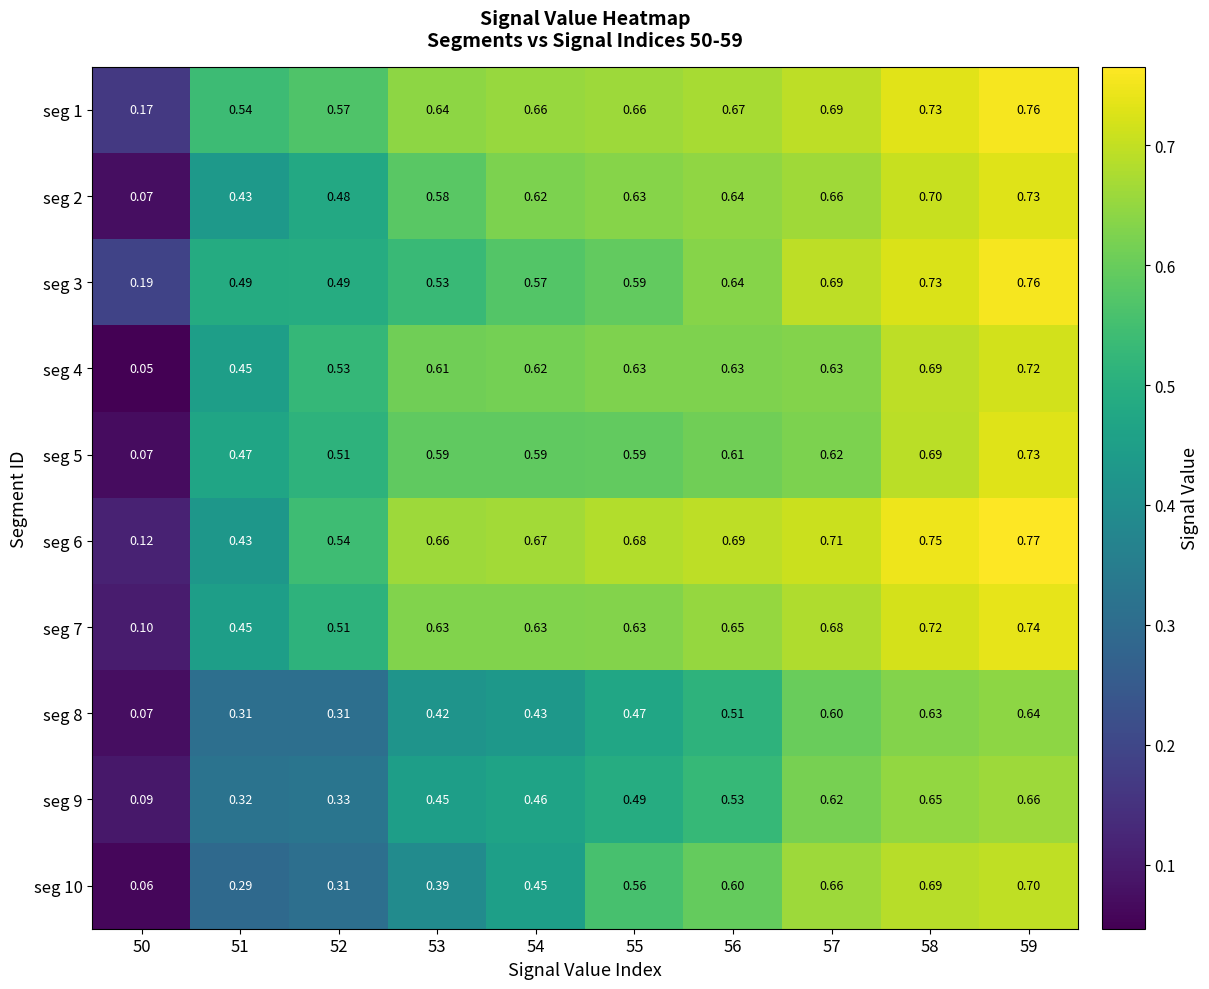

At how many categories does at least one series exceed 0?

10